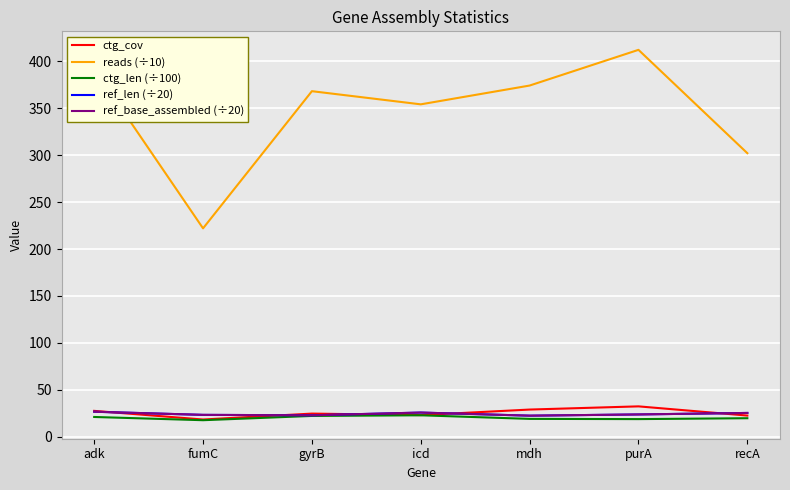

Reading left to right, list all the values displayed in this chart.

ctg_cov: adk=27.7	fumC=18.5	gyrB=24.8	icd=23.2	mdh=29.1	purA=32.5	recA=22.7
reads (÷10): adk=392.0	fumC=222.0	gyrB=368.0	icd=354.0	mdh=374.0	purA=412.0	recA=302.0
ctg_len (÷100): adk=21.2	fumC=17.8	gyrB=22.3	icd=23.0	mdh=19.2	purA=18.9	recA=19.9
ref_len (÷20): adk=26.8	fumC=23.4	gyrB=23.0	icd=25.9	mdh=22.6	purA=23.9	recA=25.5
ref_base_assembled (÷20): adk=26.8	fumC=23.4	gyrB=23.0	icd=25.9	mdh=22.6	purA=23.9	recA=25.5